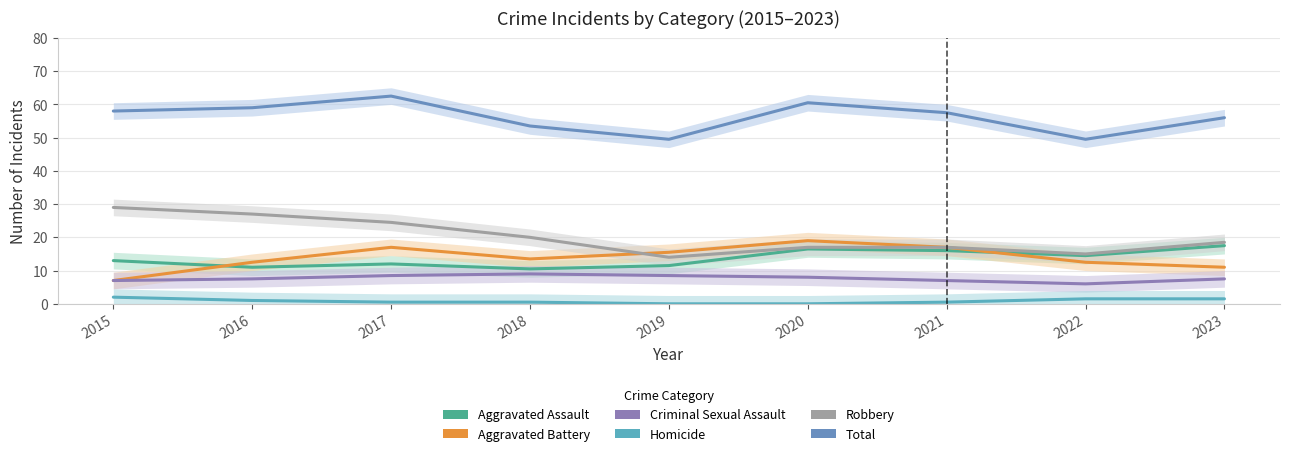

Is the value of Total at 2021 greater than the value of Robbery at 2021?

Yes